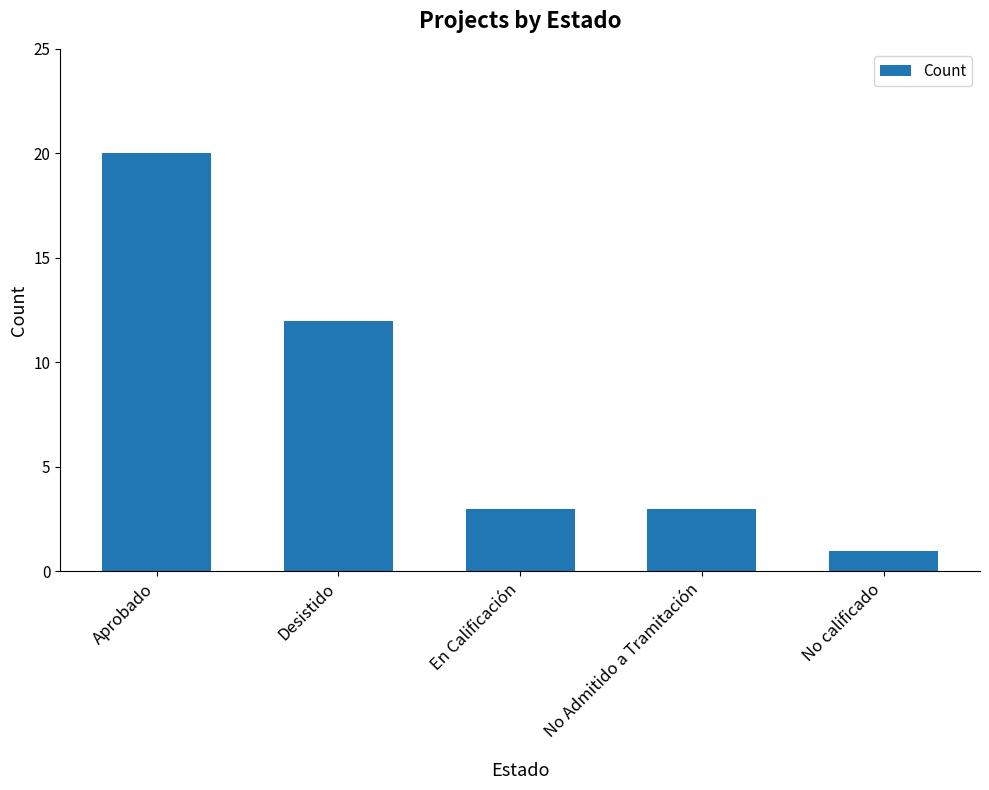

Does the chart contain any negative values?

No